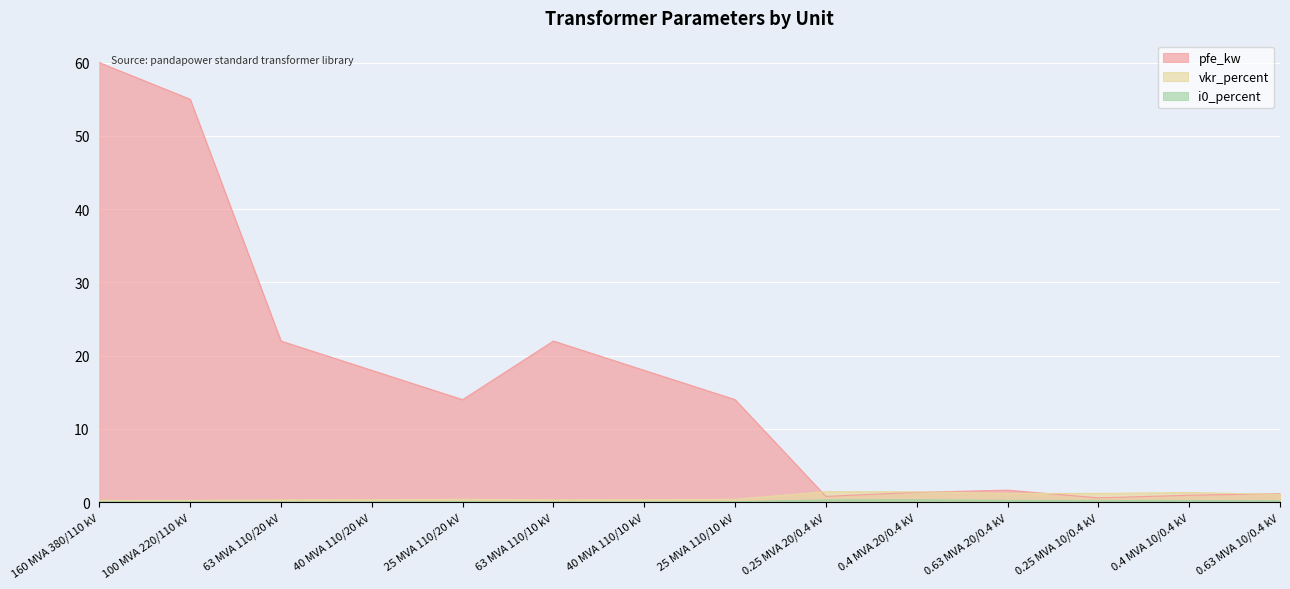

How many lines are shown in the chart?

3